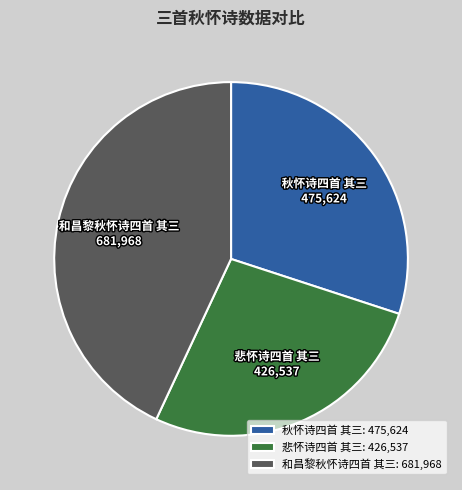

How many slices are in this pie chart?

3